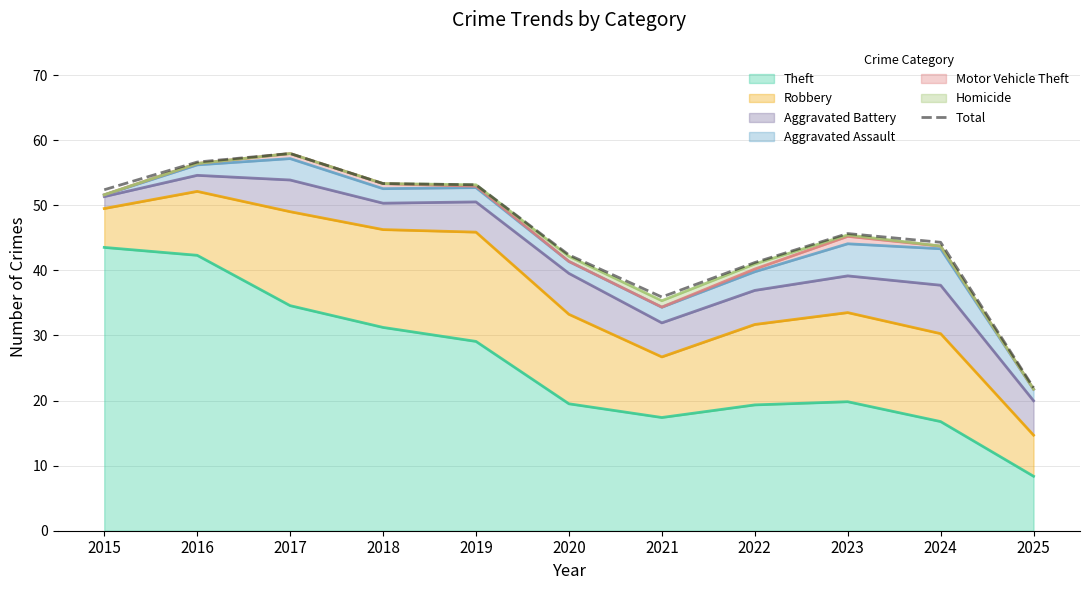

True or false: the data shows 41.2 at 2022.

True